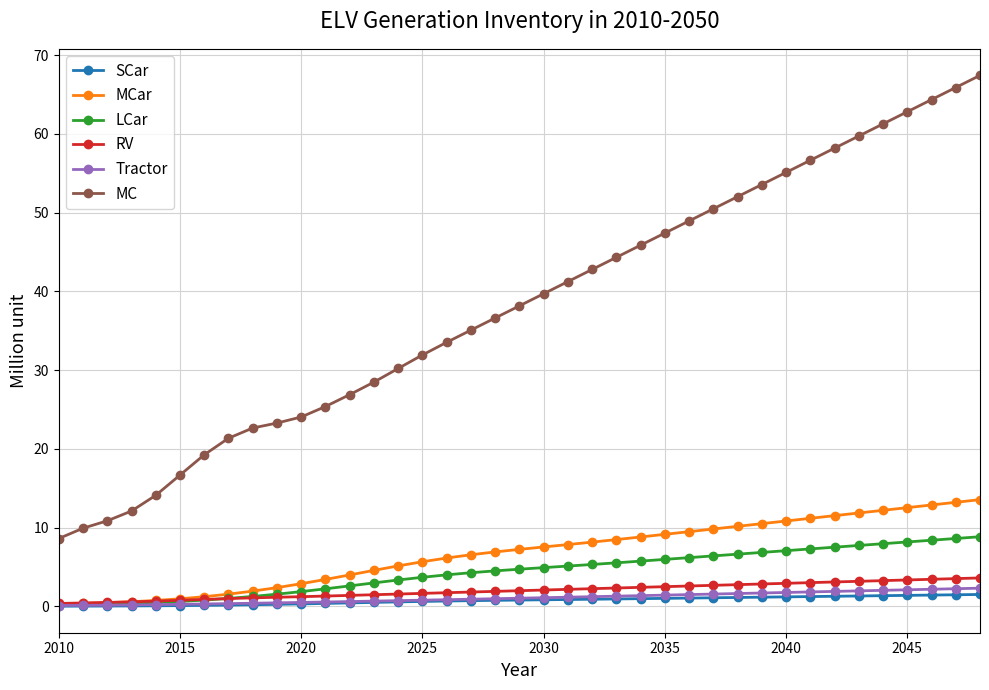

True or false: MCar and MC cross at least once.

False